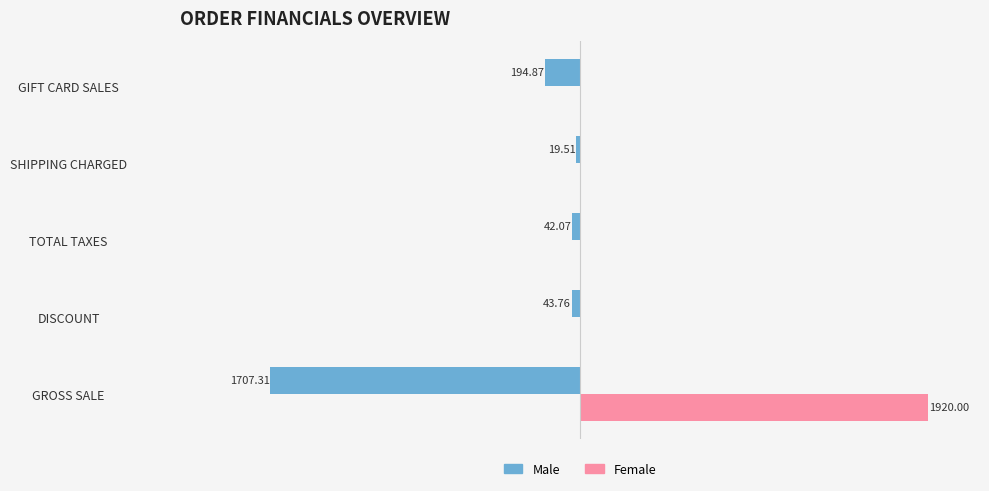

What are all the series names shown in the legend?

Male, Female